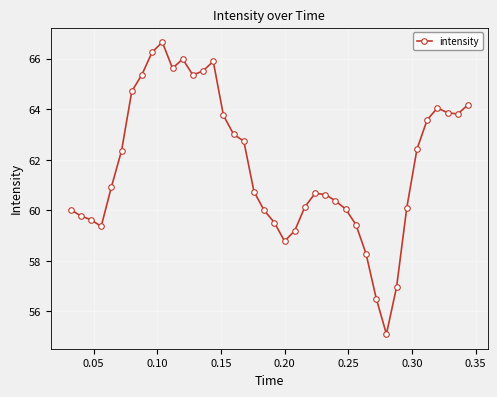

What is the difference between the maximum and minimum values?

11.5